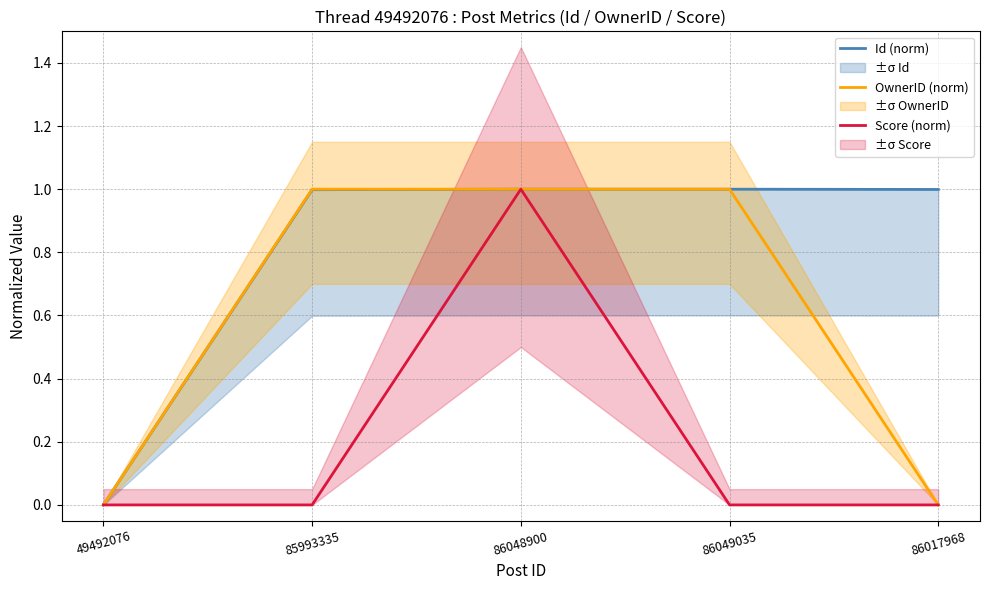

What is the average value of the Score (norm) series?

0.2